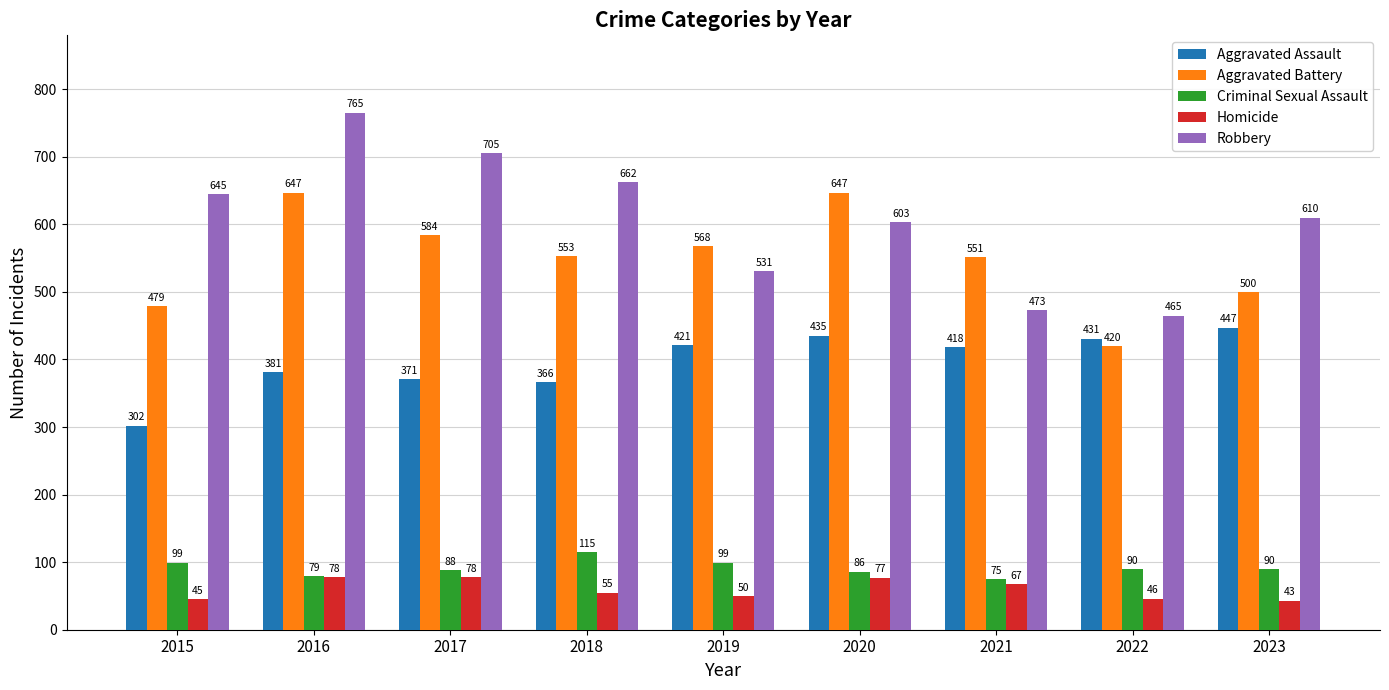

True or false: Homicide has a value of 80 at 2022.

False